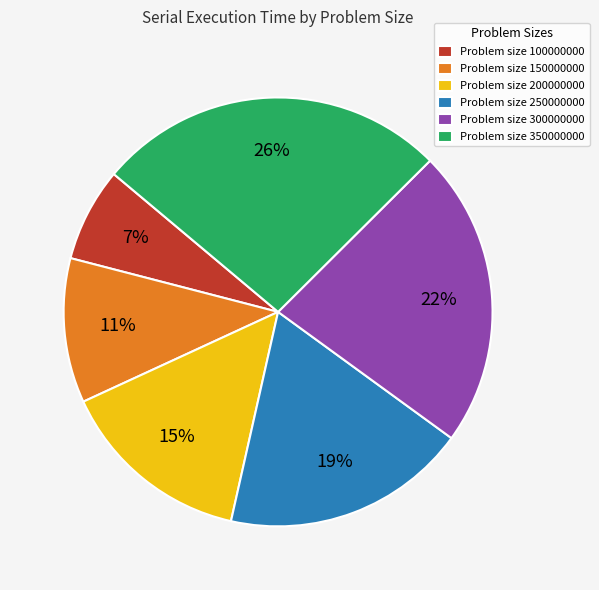

To the nearest percent, what is the difference between the largest and smallest slice percentages?

19%